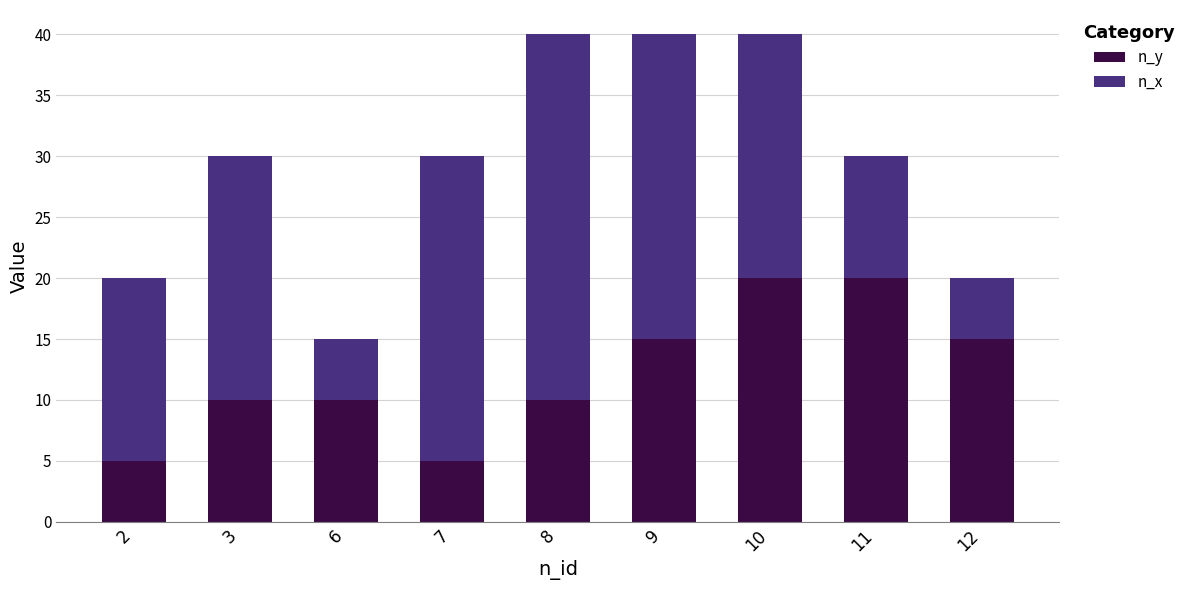

How many bars are there in total?

9